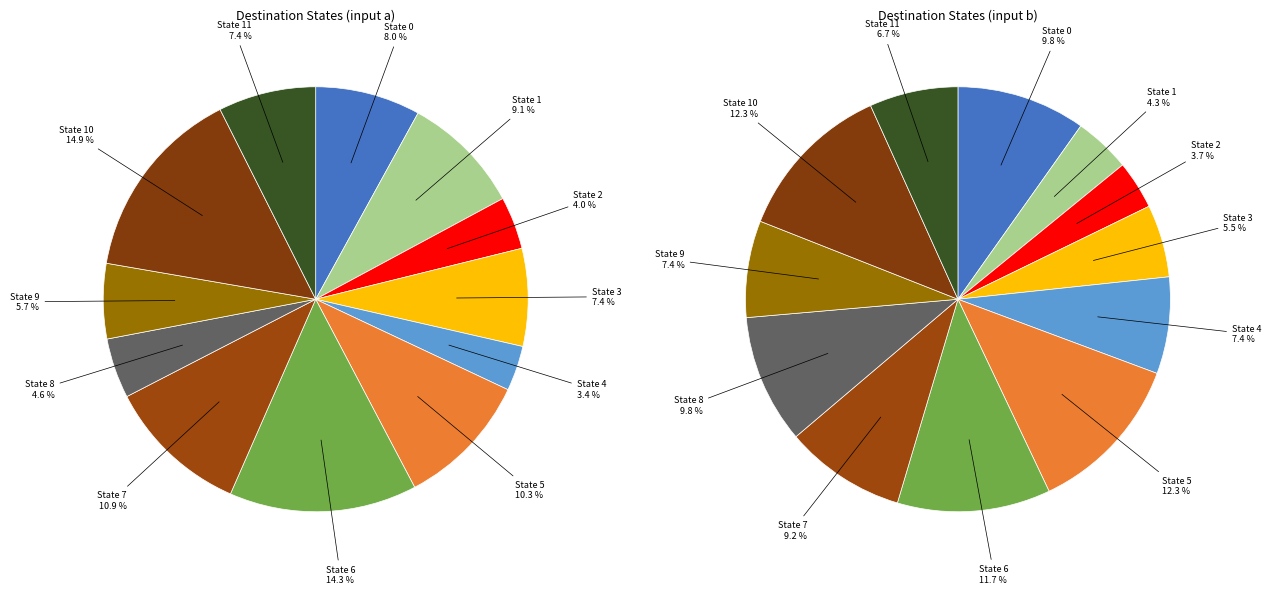

True or false: State 0 accounts for 8% of the total.

True